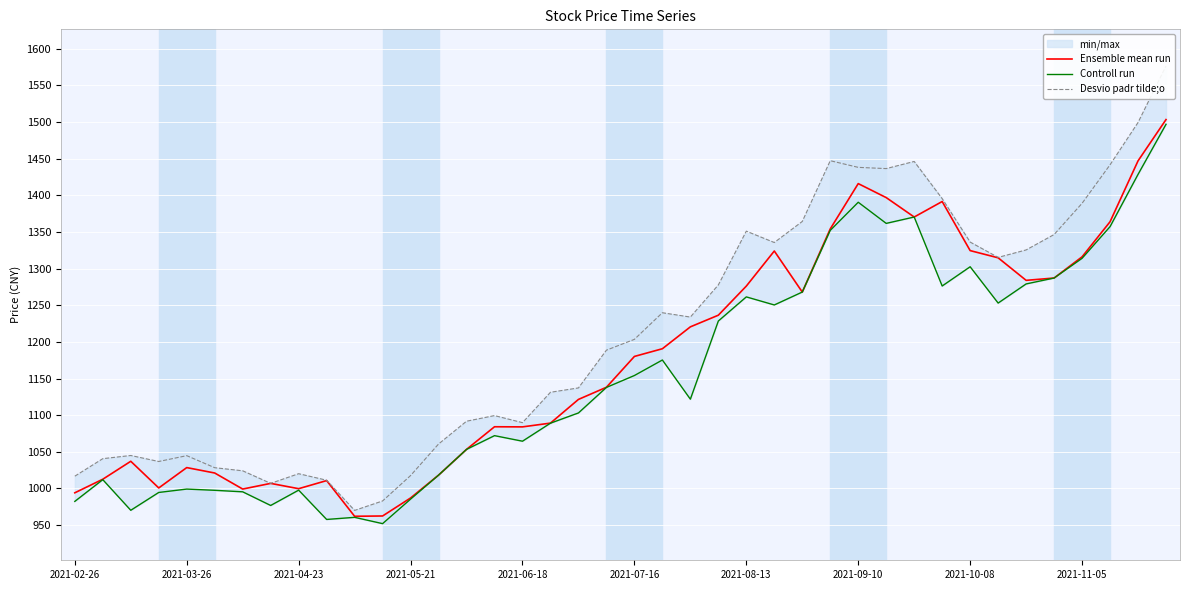

How many lines are shown in the chart?

3